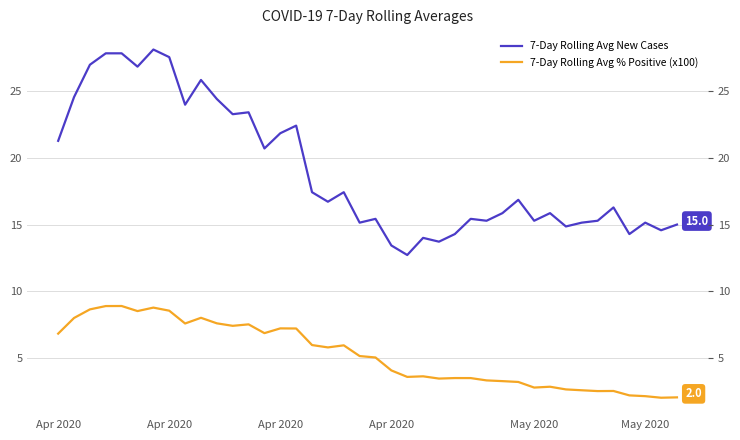

The value of 7-Day Rolling Avg % Positive (x100) at 23 is 2.4. True or false?

False